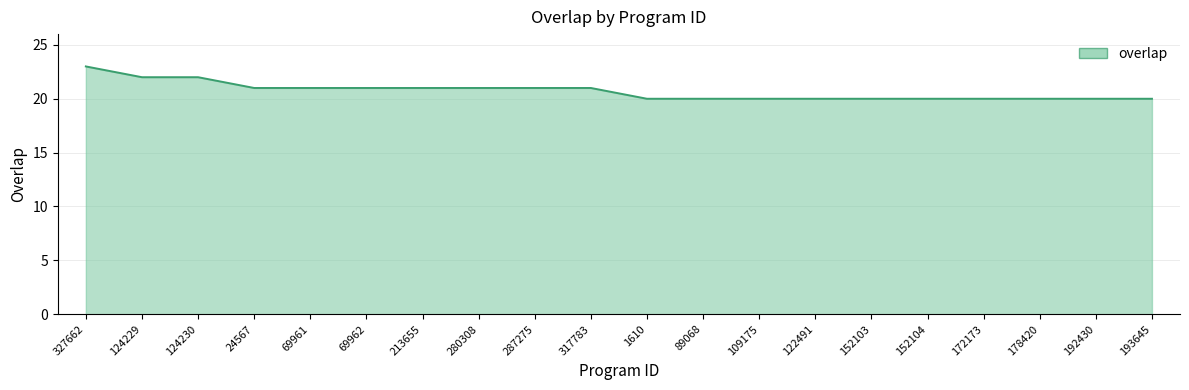

Reading left to right, extract all data points from this chart.

327662=23	124229=22	124230=22	24567=21	69961=21	69962=21	213655=21	280308=21	287275=21	317783=21	1610=20	89068=20	109175=20	122491=20	152103=20	152104=20	172173=20	178420=20	192430=20	193645=20